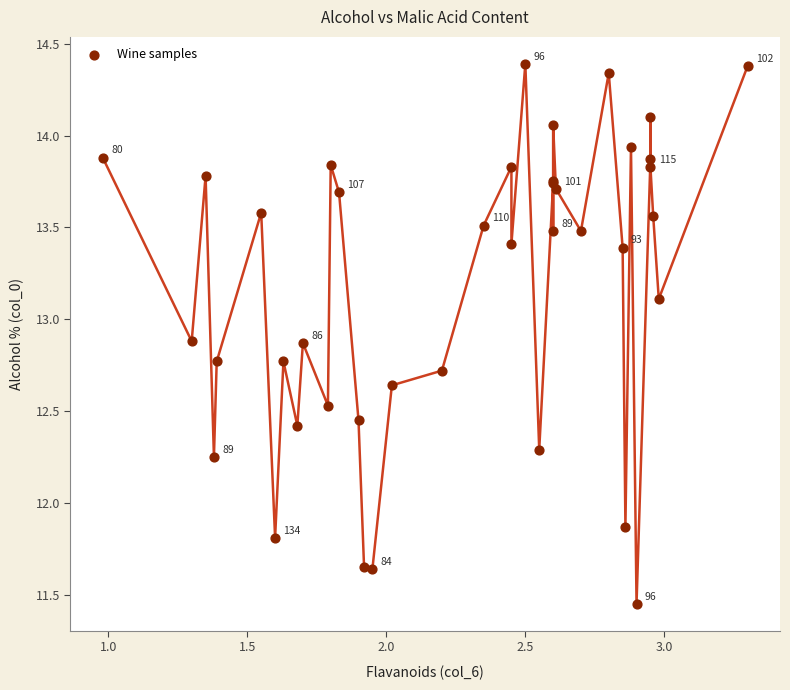

What Y value in the scatter plot is closest to 12?

11.9